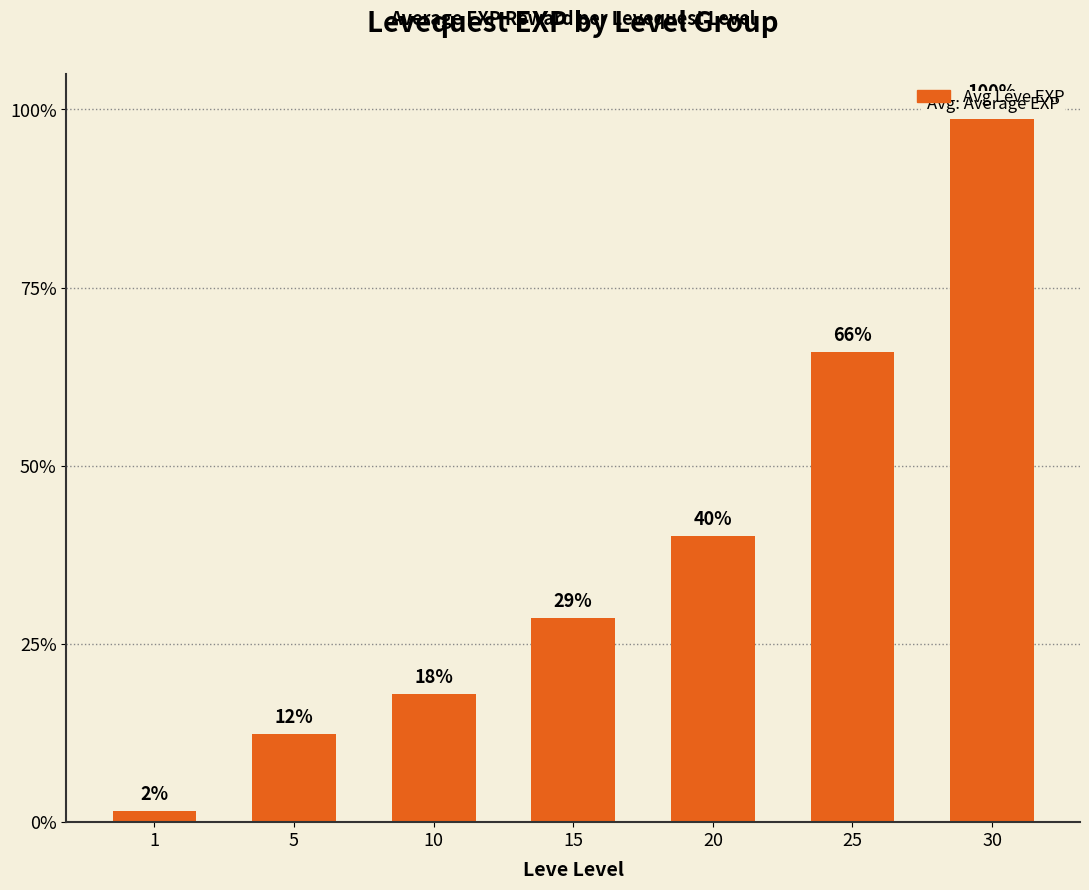

Which category has the lowest value across all series?

1